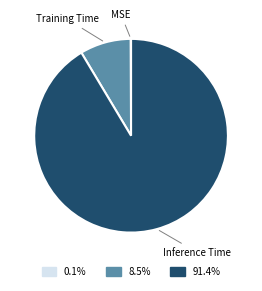

Is there a majority slice in this chart?

Yes